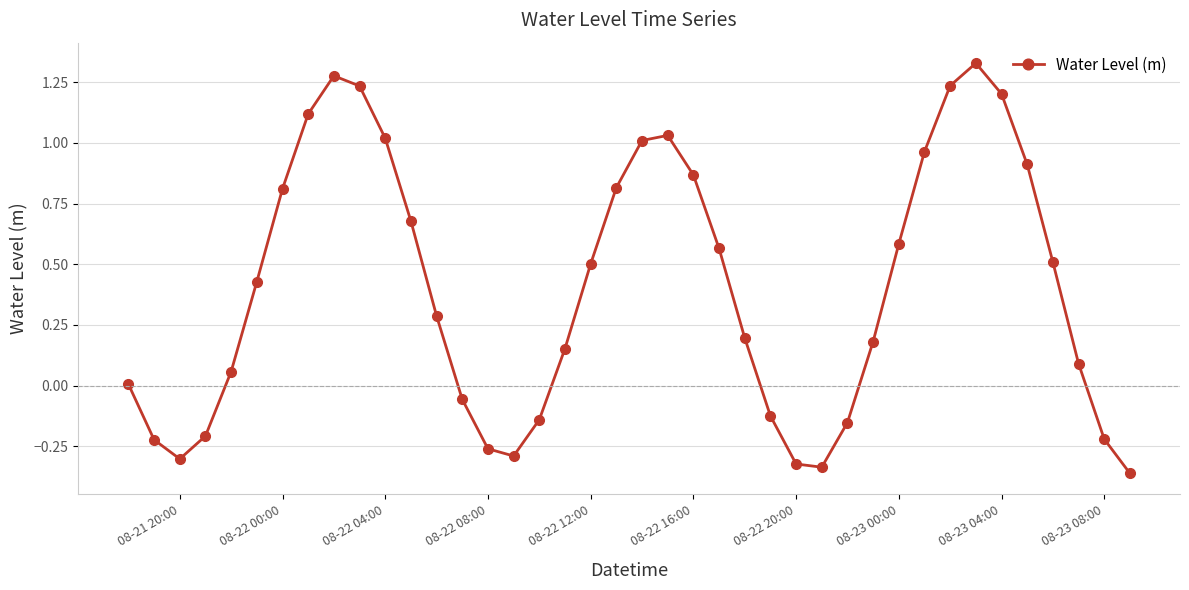

What is the sum of all values?

16.1